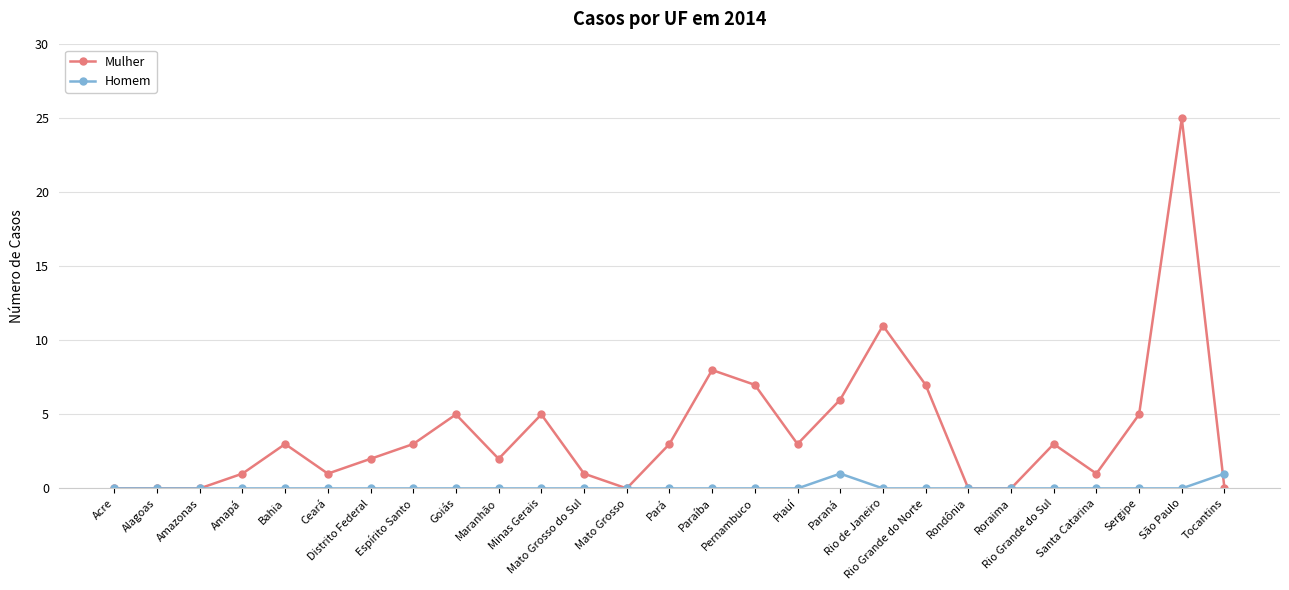

At how many categories does at least one series exceed 18?

1